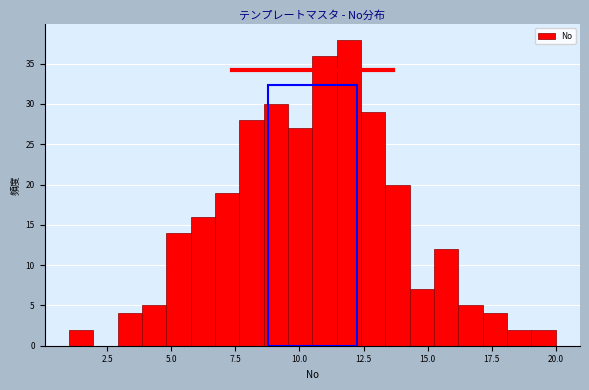

Read against the x-axis, roughly where is the centre of the tallest bar?

12.0